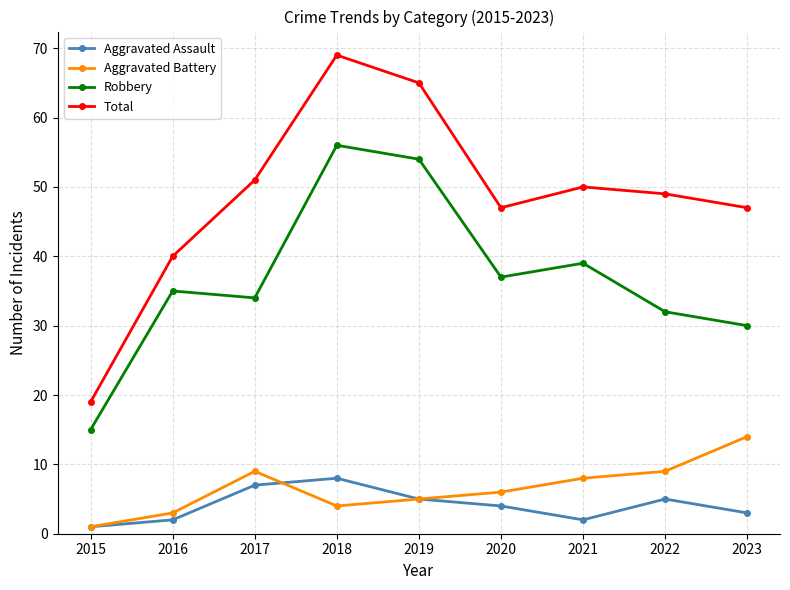

True or false: Aggravated Assault has a value of 8 at 2018.

True